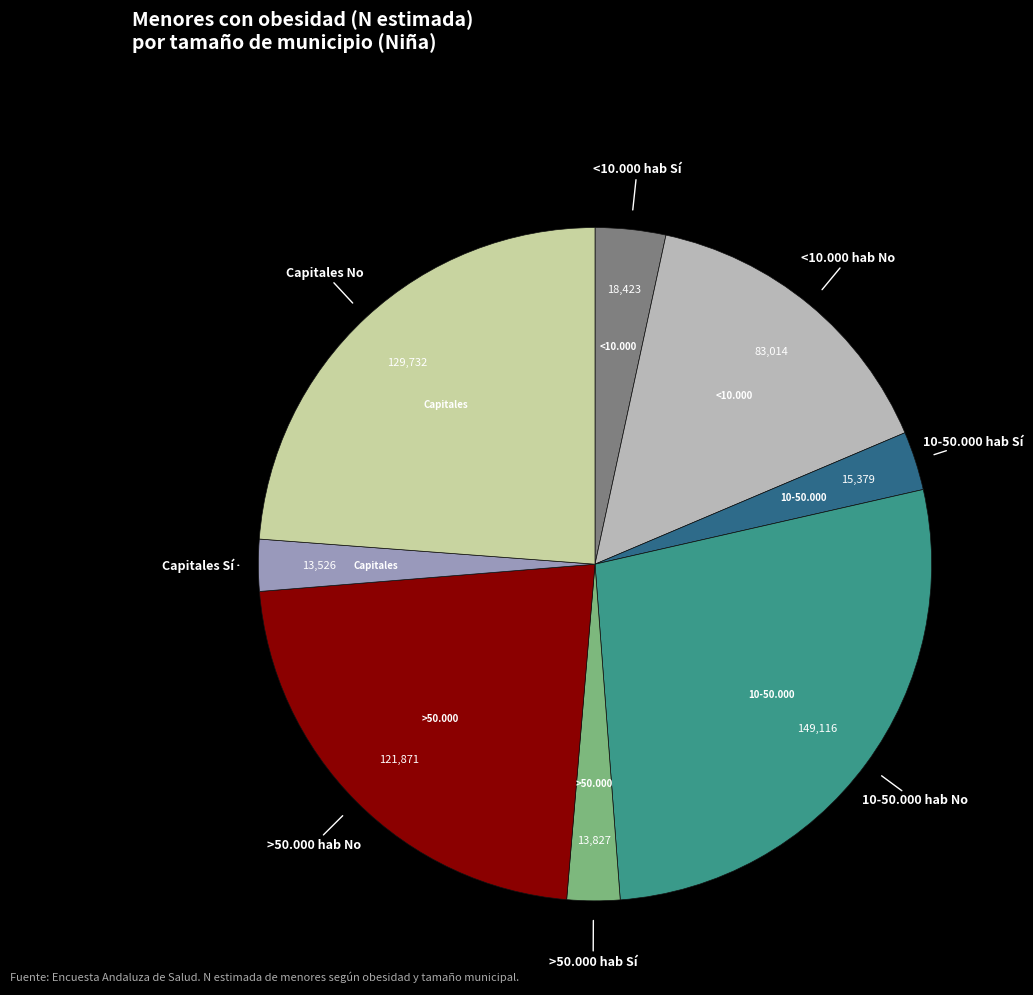

Is there a majority slice in this chart?

No